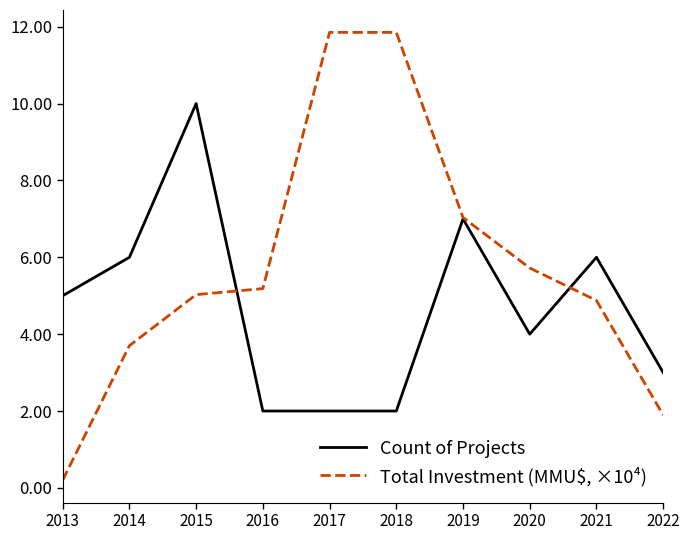

What is the difference between the maximum and minimum values in the Count of Projects series?

8.0